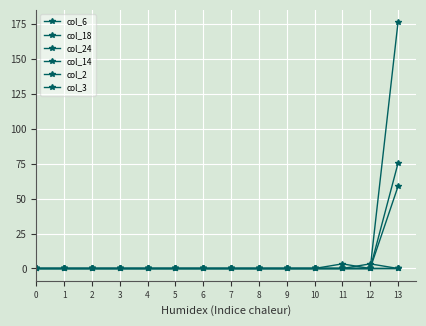

True or false: col_14 and col_18 intersect in this chart.

False